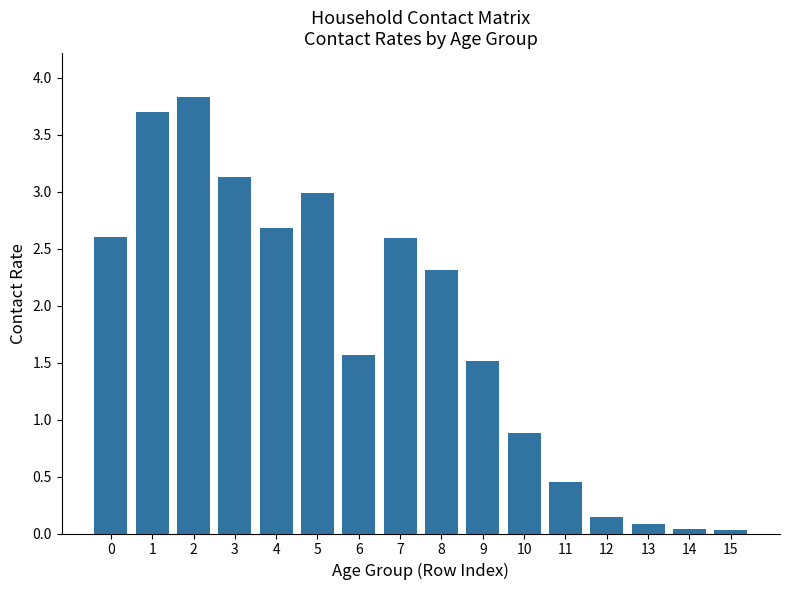

Are the bars horizontal?

No